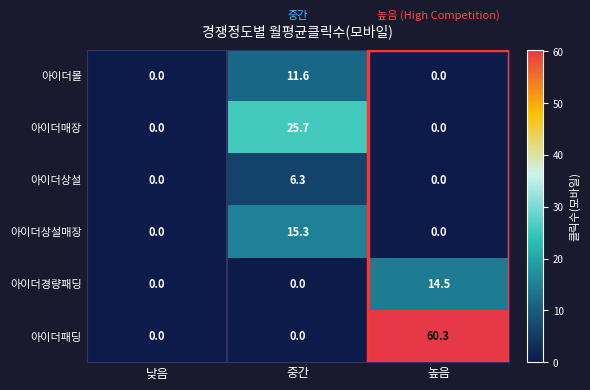

True or false: 아이더매장 has a value of -10.7 at 낮음.

False